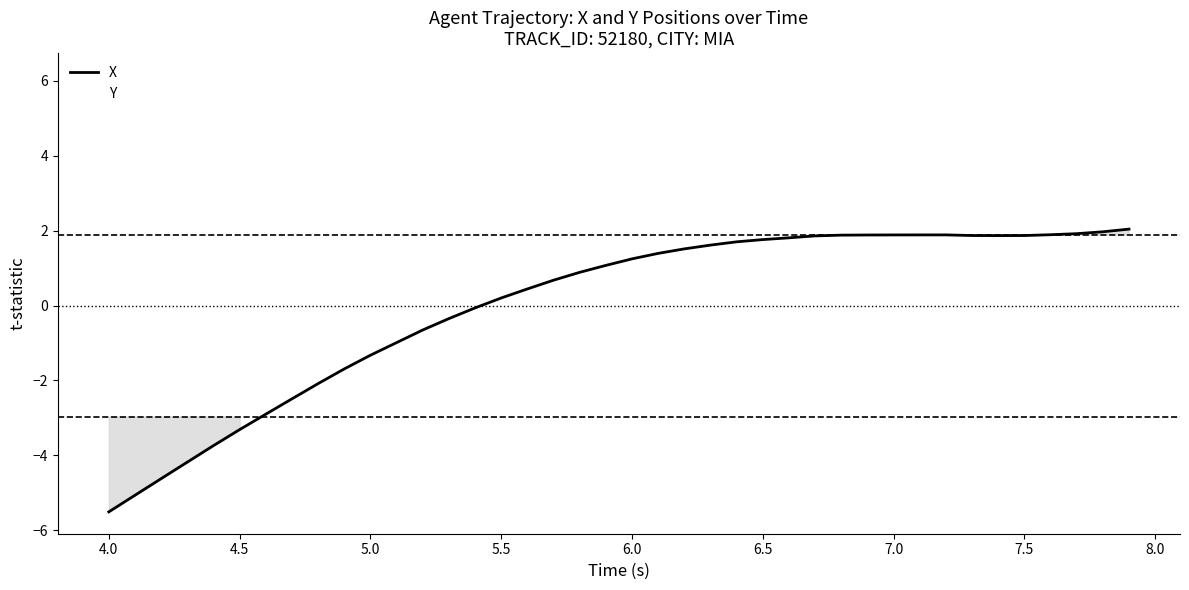

How many intersections are there between X and Y?

2